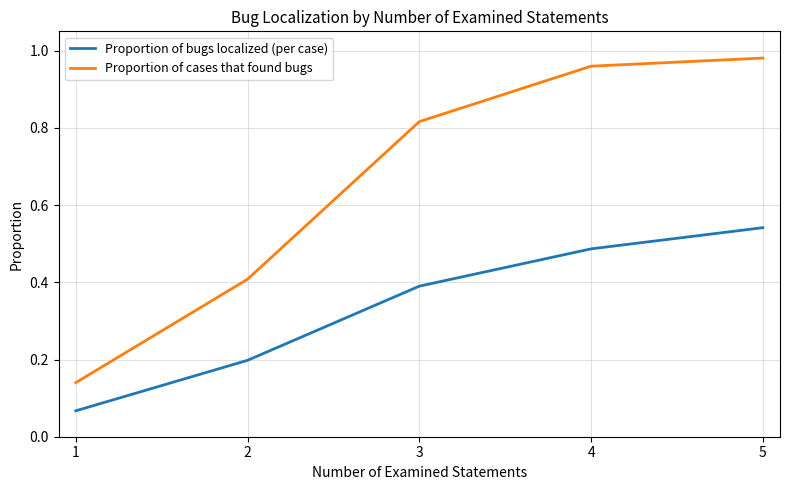

Is the value of Proportion of bugs localized (per case) at 4 greater than the value of Proportion of cases that found bugs at 1?

Yes